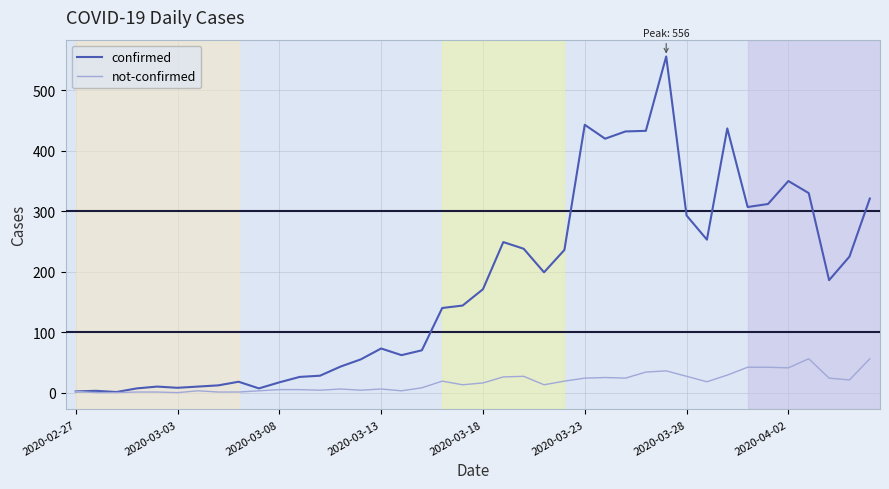

Which series has the largest total across all categories?

confirmed